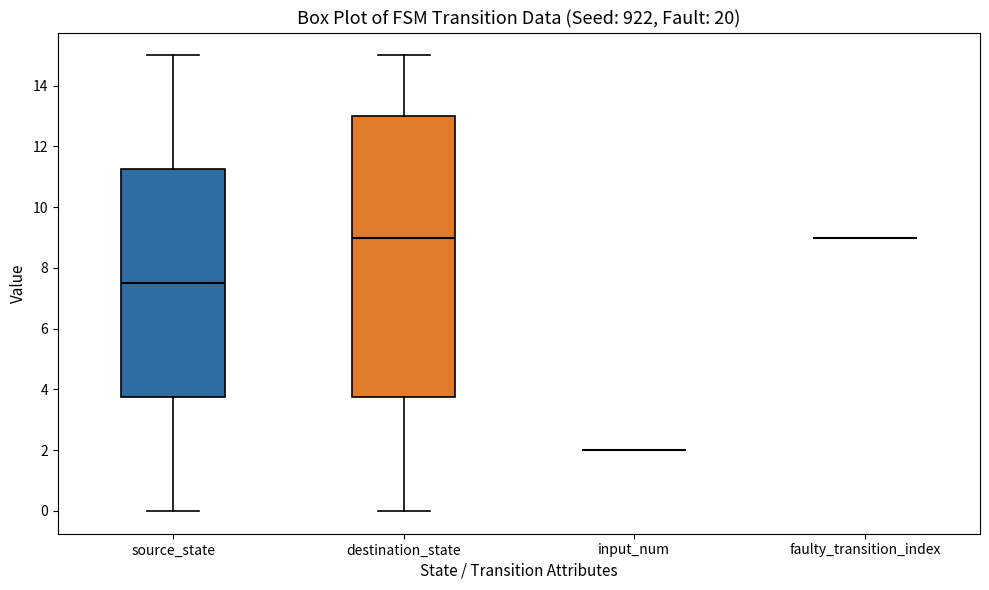

Reading left to right, transcribe this box plot: for each box, give where its median line is, the range the box spans, and where its two whiskers end, as read against the y-axis. The values are not printed on the chart, so give them approximately, as read against the axis.

source_state: median 7.6, box 3.8 to 11.2, whiskers 0.0 to 15.0
destination_state: median 9.0, box 3.8 to 13.0, whiskers 0.0 to 15.0
input_num: box collapsed to a line at 2.0, whiskers 2.0 to 2.0
faulty_transition_index: box collapsed to a line at 9.0, whiskers 9.0 to 9.0